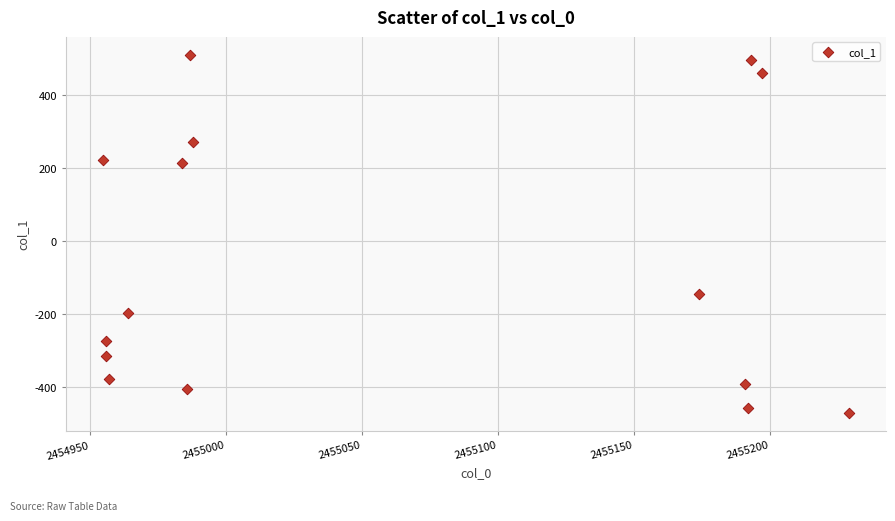

What is the range of X values (max minus min)?

274.2